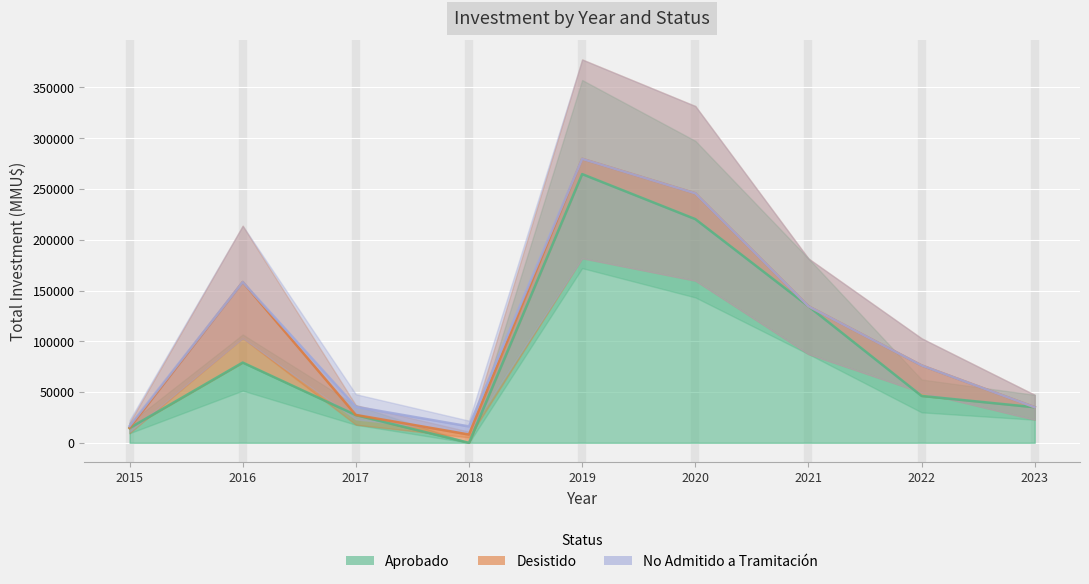

Rank the series by their maximum value, from lowest to highest.

No Admitido a Tramitación, Desistido, Aprobado